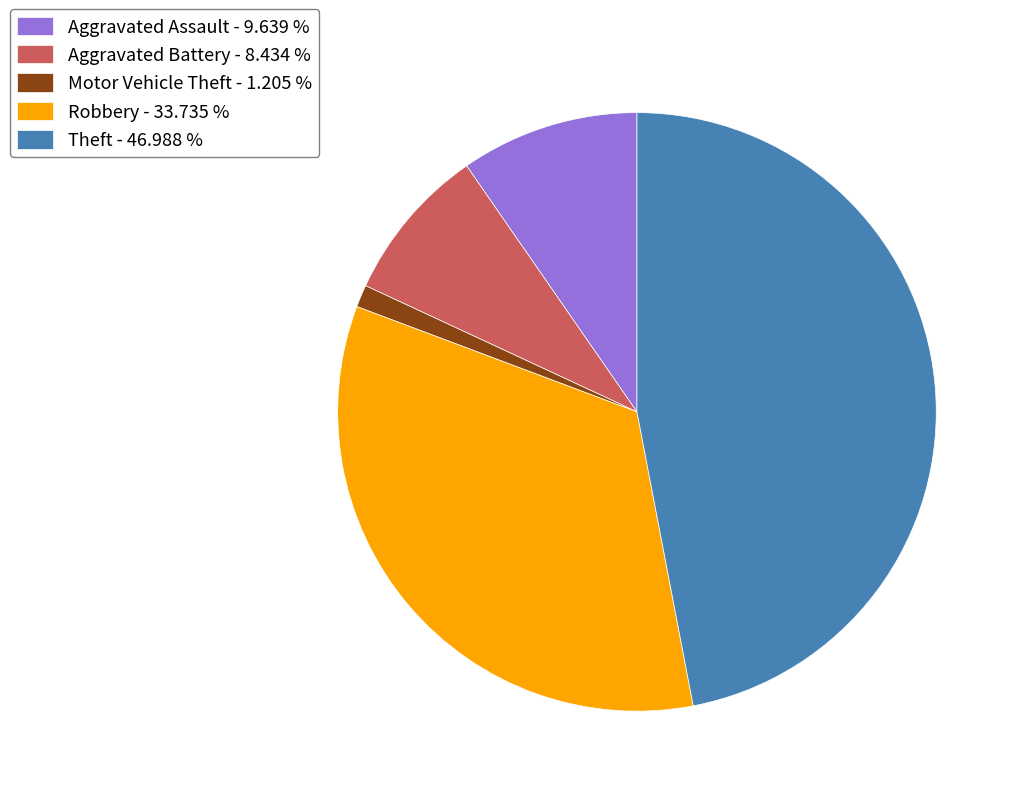

Which category has the smallest portion of the pie?

Motor Vehicle Theft